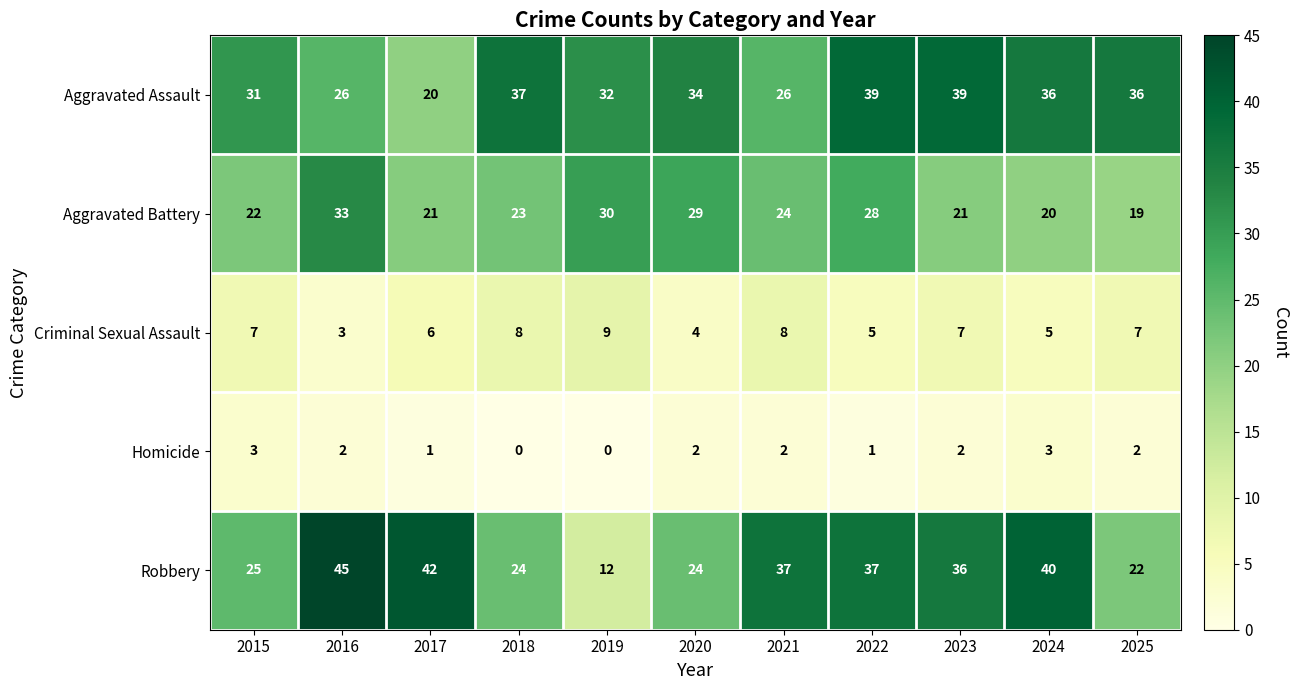

At 2023, list the series in order from smallest to largest.

Homicide, Criminal Sexual Assault, Aggravated Battery, Robbery, Aggravated Assault